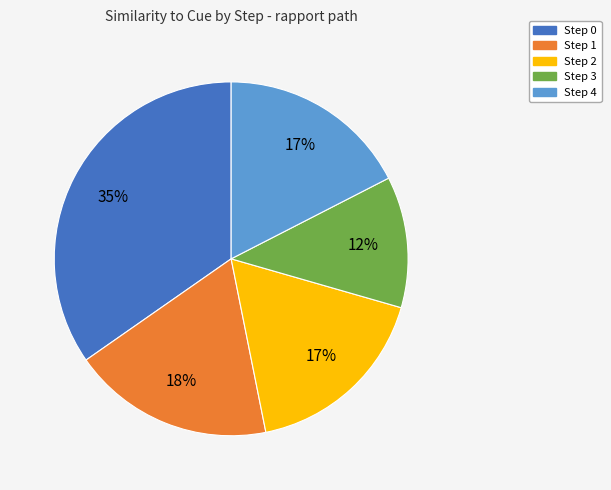

Does Step 4 account for over 50% of the chart?

No